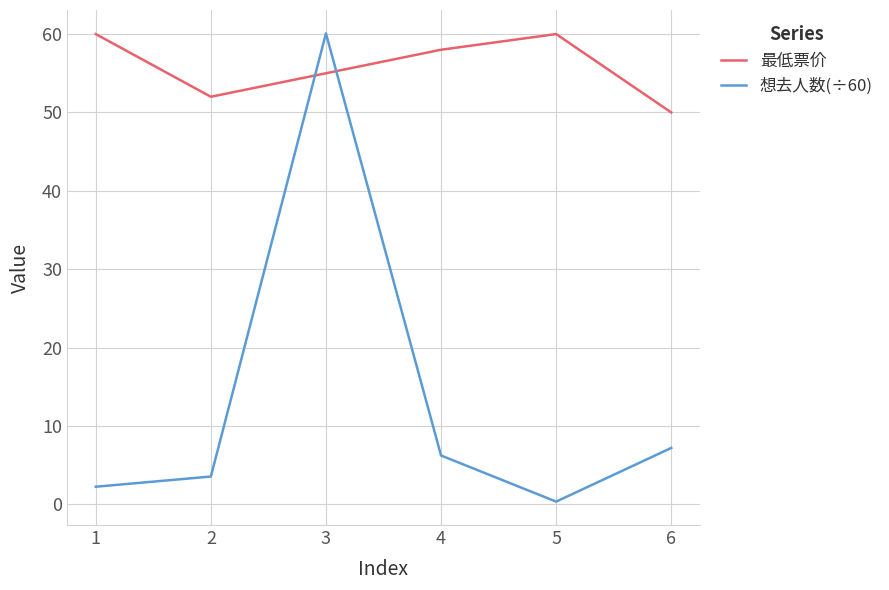

How many values in the 想去人数(÷60) series are below 6?

3